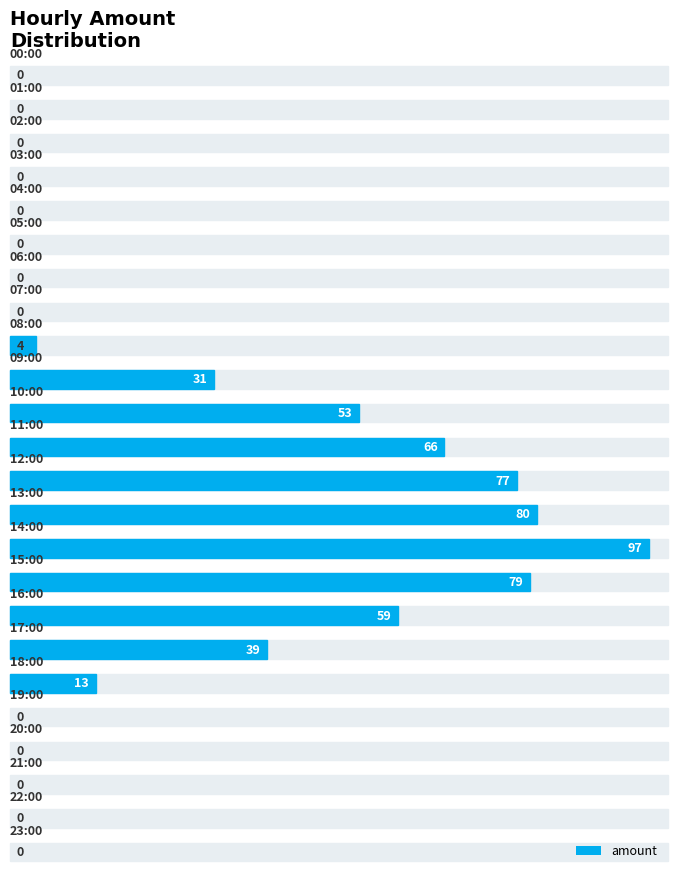

Rank the categories by value from highest to lowest.

14:00, 13:00, 15:00, 12:00, 11:00, 16:00, 10:00, 17:00, 09:00, 18:00, 08:00, 00:00, 01:00, 02:00, 03:00, 04:00, 05:00, 06:00, 07:00, 19:00, 20:00, 21:00, 22:00, 23:00